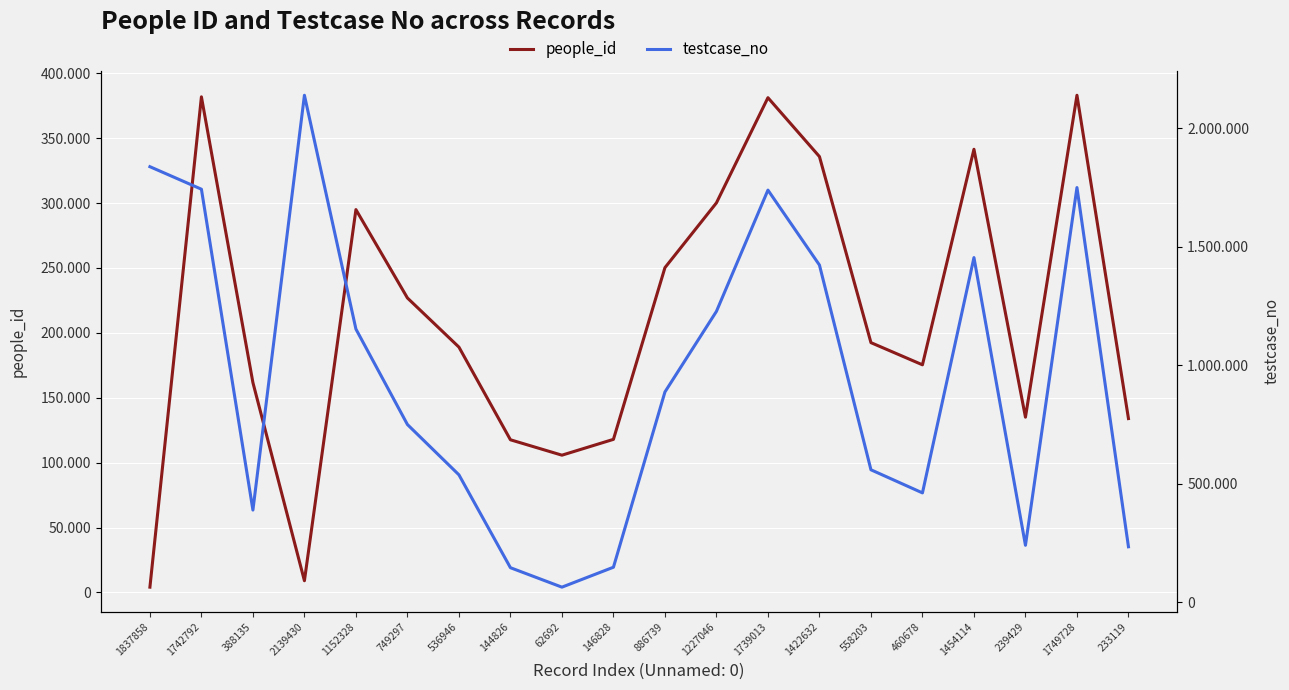

What is the label of the 8th point from the left?

144826